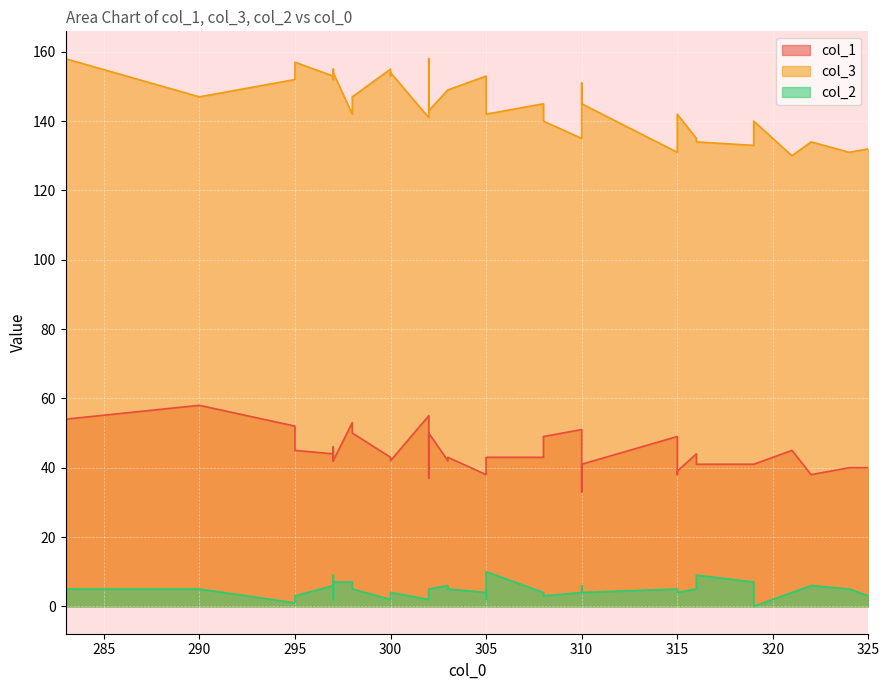

Which category has the highest value across all series?

283